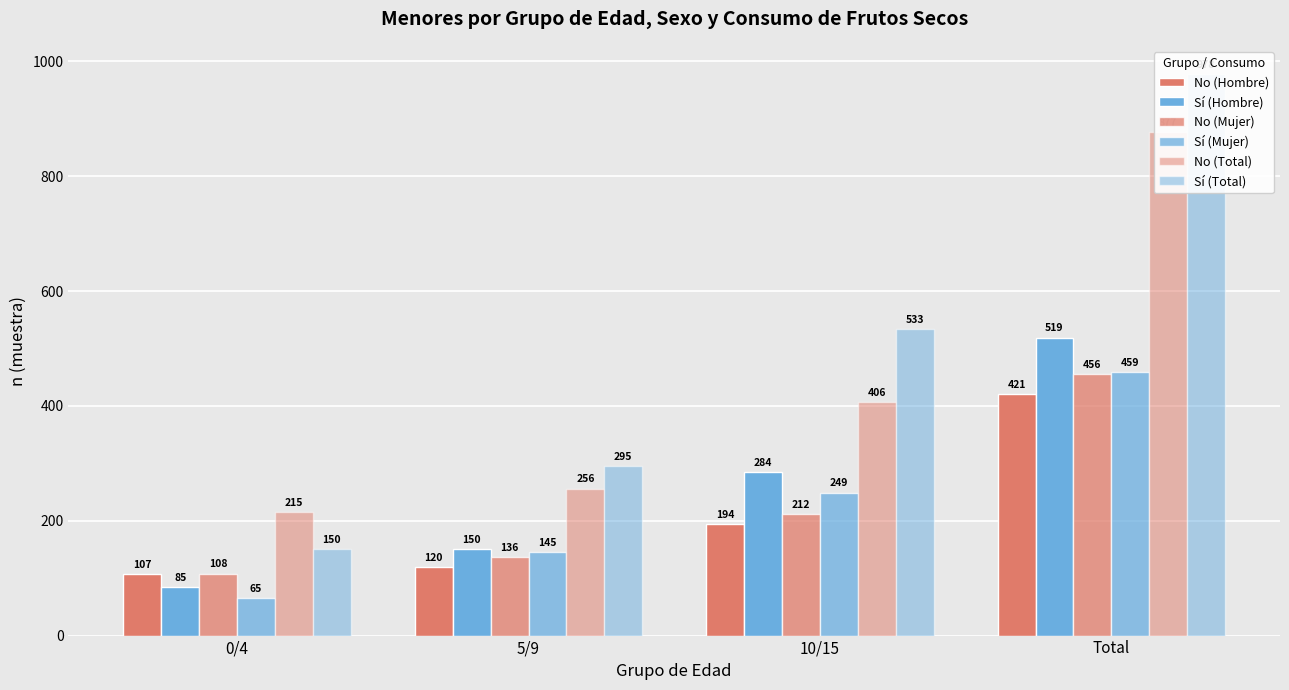

What is the label of the 2nd bar from the left?

5/9